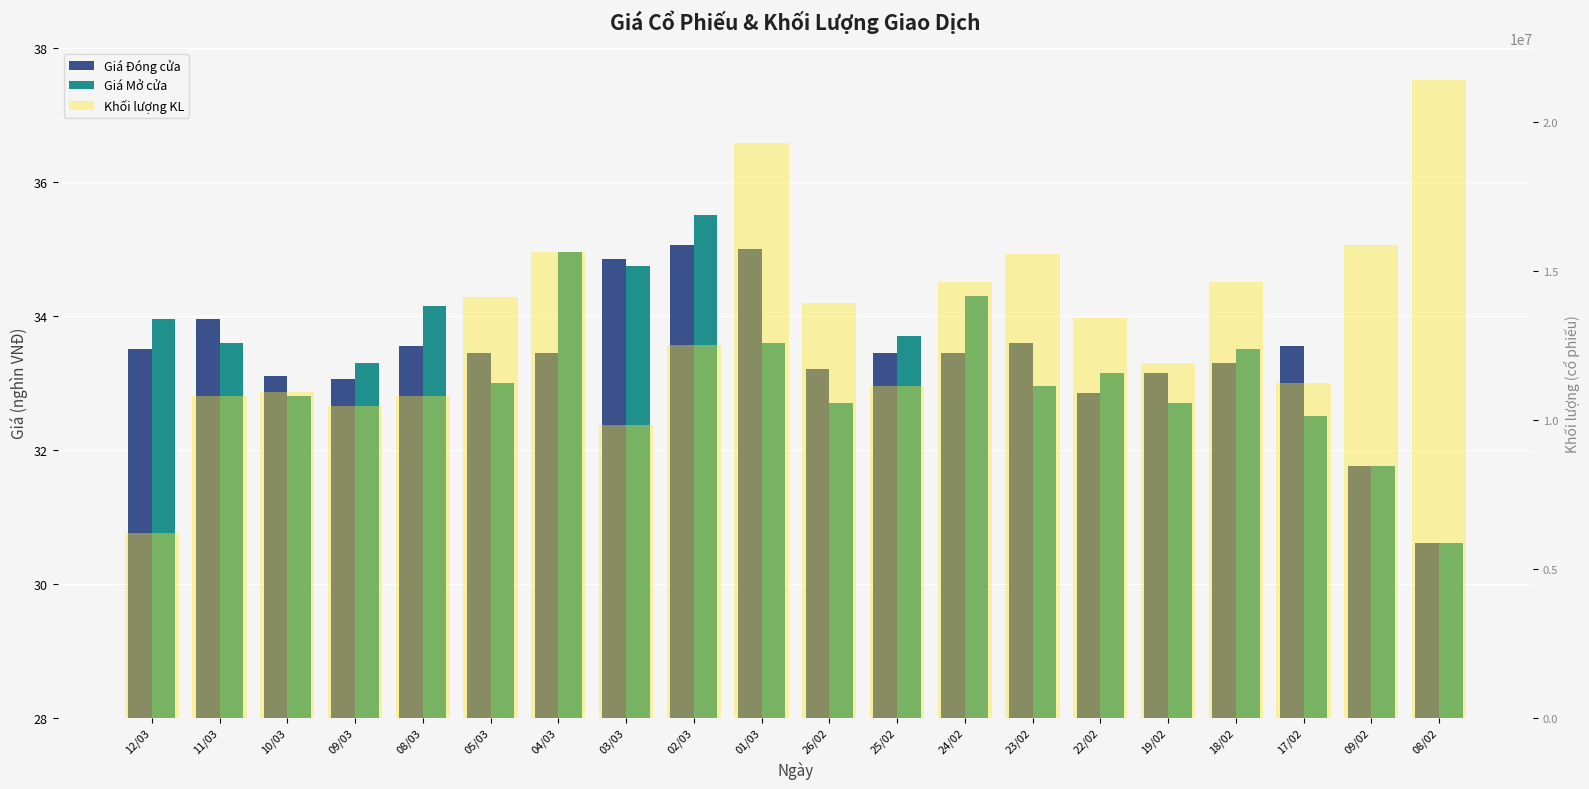

The value of Khối lượng KL at 22/02 is 13412000.0. True or false?

True